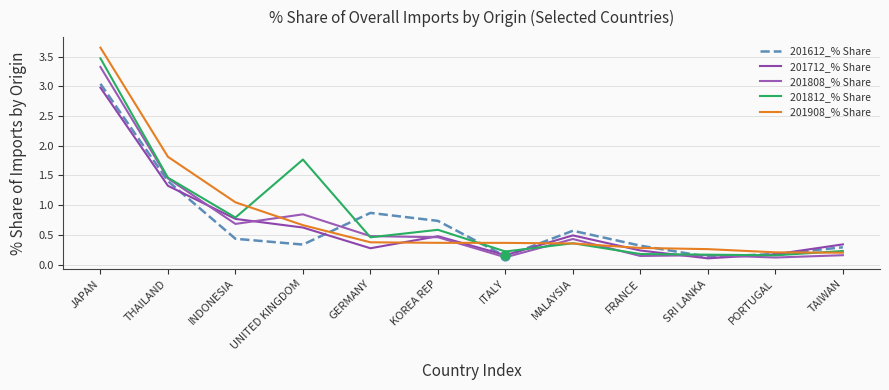

Is the value of 201808_% Share at INDONESIA greater than the value of 201712_% Share at ITALY?

Yes